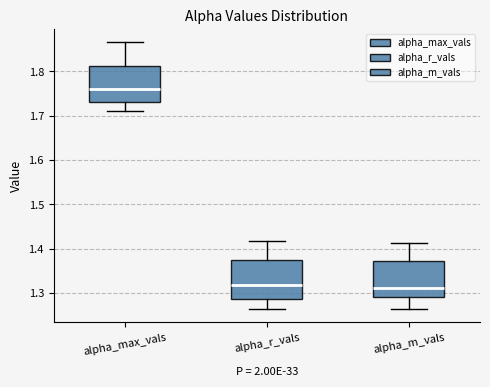

Which box's median line is the highest?

alpha_max_vals